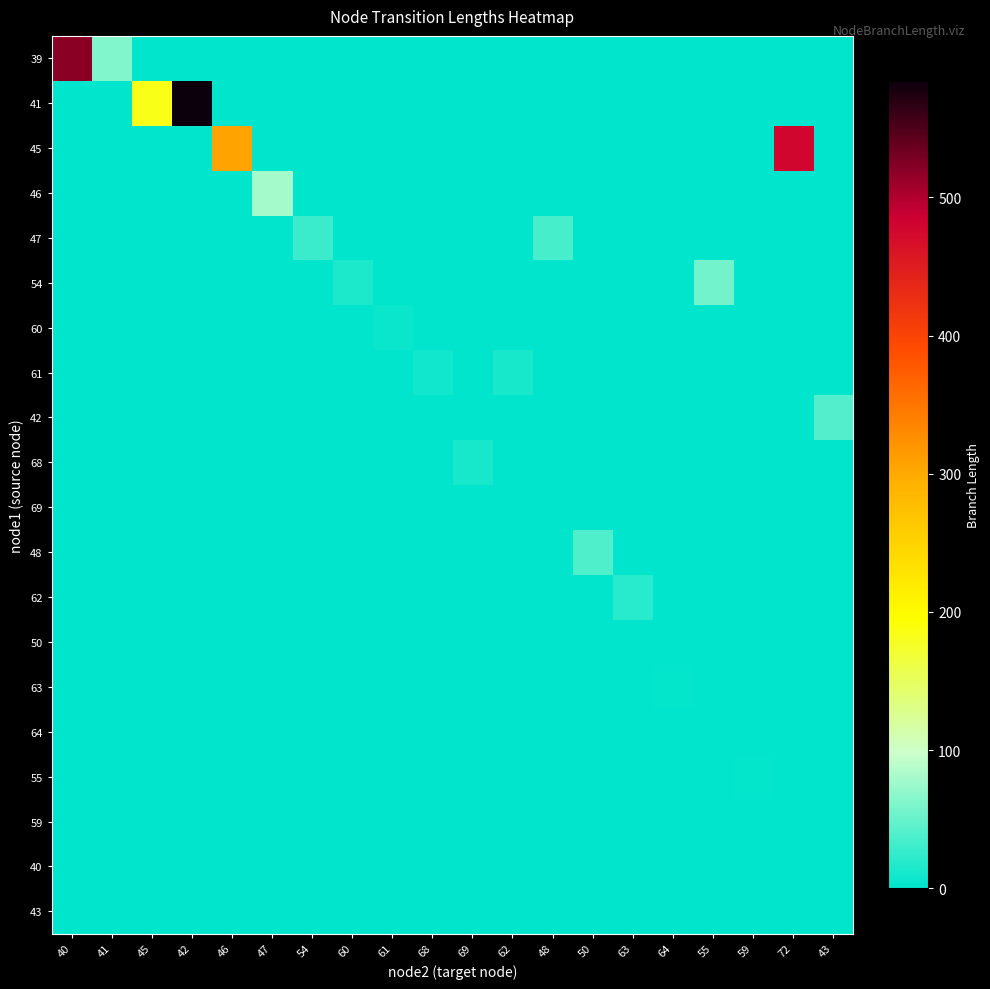

Reading right to left, extract all data points from this chart.

39: 43=0.0	72=0.0	59=0.0	55=0.0	64=0.0	63=0.0	50=0.0	48=0.0	62=0.0	69=0.0	68=0.0	61=0.0	60=0.0	54=0.0	47=0.0	46=0.0	42=0.0	45=0.0	41=62.7	40=519.1
41: 43=0.0	72=0.0	59=0.0	55=0.0	64=0.0	63=0.0	50=0.0	48=0.0	62=0.0	69=0.0	68=0.0	61=0.0	60=0.0	54=0.0	47=0.0	46=0.0	42=584.0	45=184.4	41=0.0	40=0.0
45: 43=0.0	72=478.5	59=0.0	55=0.0	64=0.0	63=0.0	50=0.0	48=0.0	62=0.0	69=0.0	68=0.0	61=0.0	60=0.0	54=0.0	47=0.0	46=306.2	42=0.0	45=0.0	41=0.0	40=0.0
46: 43=0.0	72=0.0	59=0.0	55=0.0	64=0.0	63=0.0	50=0.0	48=0.0	62=0.0	69=0.0	68=0.0	61=0.0	60=0.0	54=0.0	47=79.0	46=0.0	42=0.0	45=0.0	41=0.0	40=0.0
47: 43=0.0	72=0.0	59=0.0	55=0.0	64=0.0	63=0.0	50=0.0	48=34.7	62=0.0	69=0.0	68=0.0	61=0.0	60=0.0	54=29.1	47=0.0	46=0.0	42=0.0	45=0.0	41=0.0	40=0.0
54: 43=0.0	72=0.0	59=0.0	55=55.7	64=0.0	63=0.0	50=0.0	48=0.0	62=0.0	69=0.0	68=0.0	61=0.0	60=14.7	54=0.0	47=0.0	46=0.0	42=0.0	45=0.0	41=0.0	40=0.0
60: 43=0.0	72=0.0	59=0.0	55=0.0	64=0.0	63=0.0	50=0.0	48=0.0	62=0.0	69=0.0	68=0.0	61=5.2	60=0.0	54=0.0	47=0.0	46=0.0	42=0.0	45=0.0	41=0.0	40=0.0
61: 43=0.0	72=0.0	59=0.0	55=0.0	64=0.0	63=0.0	50=0.0	48=0.0	62=11.6	69=0.0	68=8.4	61=0.0	60=0.0	54=0.0	47=0.0	46=0.0	42=0.0	45=0.0	41=0.0	40=0.0
42: 43=40.8	72=0.0	59=0.0	55=0.0	64=0.0	63=0.0	50=0.0	48=0.0	62=0.0	69=0.0	68=0.0	61=0.0	60=0.0	54=0.0	47=0.0	46=0.0	42=0.0	45=0.0	41=0.0	40=0.0
68: 43=0.0	72=0.0	59=0.0	55=0.0	64=0.0	63=0.0	50=0.0	48=0.0	62=0.0	69=11.8	68=0.0	61=0.0	60=0.0	54=0.0	47=0.0	46=0.0	42=0.0	45=0.0	41=0.0	40=0.0
69: 43=0.0	72=0.0	59=0.0	55=0.0	64=0.0	63=0.0	50=0.0	48=0.0	62=0.0	69=0.0	68=0.0	61=0.0	60=0.0	54=0.0	47=0.0	46=0.0	42=0.0	45=0.0	41=0.0	40=0.0
48: 43=0.0	72=0.0	59=0.0	55=0.0	64=0.0	63=0.0	50=38.0	48=0.0	62=0.0	69=0.0	68=0.0	61=0.0	60=0.0	54=0.0	47=0.0	46=0.0	42=0.0	45=0.0	41=0.0	40=0.0
62: 43=0.0	72=0.0	59=0.0	55=0.0	64=0.0	63=20.5	50=0.0	48=0.0	62=0.0	69=0.0	68=0.0	61=0.0	60=0.0	54=0.0	47=0.0	46=0.0	42=0.0	45=0.0	41=0.0	40=0.0
50: 43=0.0	72=0.0	59=0.0	55=0.0	64=0.0	63=0.0	50=0.0	48=0.0	62=0.0	69=0.0	68=0.0	61=0.0	60=0.0	54=0.0	47=0.0	46=0.0	42=0.0	45=0.0	41=0.0	40=0.0
63: 43=0.0	72=0.0	59=0.0	55=0.0	64=2.3	63=0.0	50=0.0	48=0.0	62=0.0	69=0.0	68=0.0	61=0.0	60=0.0	54=0.0	47=0.0	46=0.0	42=0.0	45=0.0	41=0.0	40=0.0
64: 43=0.0	72=0.0	59=0.0	55=0.0	64=0.0	63=0.0	50=0.0	48=0.0	62=0.0	69=0.0	68=0.0	61=0.0	60=0.0	54=0.0	47=0.0	46=0.0	42=0.0	45=0.0	41=0.0	40=0.0
55: 43=0.0	72=0.0	59=2.7	55=0.0	64=0.0	63=0.0	50=0.0	48=0.0	62=0.0	69=0.0	68=0.0	61=0.0	60=0.0	54=0.0	47=0.0	46=0.0	42=0.0	45=0.0	41=0.0	40=0.0
59: 43=0.0	72=0.0	59=0.0	55=0.0	64=0.0	63=0.0	50=0.0	48=0.0	62=0.0	69=0.0	68=0.0	61=0.0	60=0.0	54=0.0	47=0.0	46=0.0	42=0.0	45=0.0	41=0.0	40=0.0
40: 43=0.0	72=0.0	59=0.0	55=0.0	64=0.0	63=0.0	50=0.0	48=0.0	62=0.0	69=0.0	68=0.0	61=0.0	60=0.0	54=0.0	47=0.0	46=0.0	42=0.0	45=0.0	41=0.0	40=0.0
43: 43=0.0	72=0.0	59=0.0	55=0.0	64=0.0	63=0.0	50=0.0	48=0.0	62=0.0	69=0.0	68=0.0	61=0.0	60=0.0	54=0.0	47=0.0	46=0.0	42=0.0	45=0.0	41=0.0	40=0.0